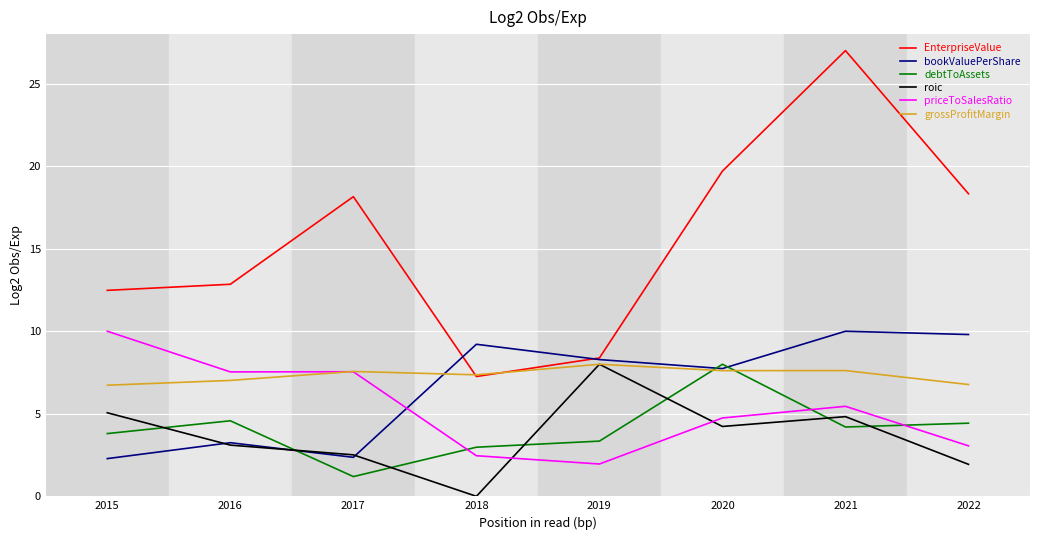

What are all the series names shown in the legend?

EnterpriseValue, bookValuePerShare, debtToAssets, roic, priceToSalesRatio, grossProfitMargin